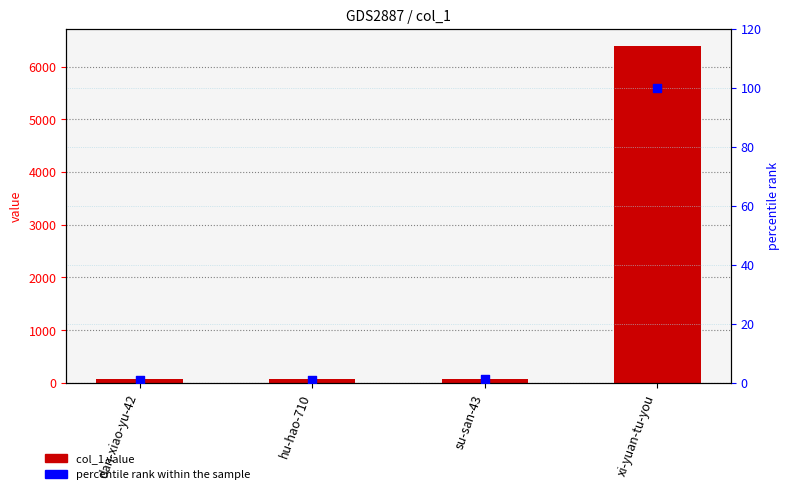

At which category is the sum across all series the highest?

xi-yuan-tu-you